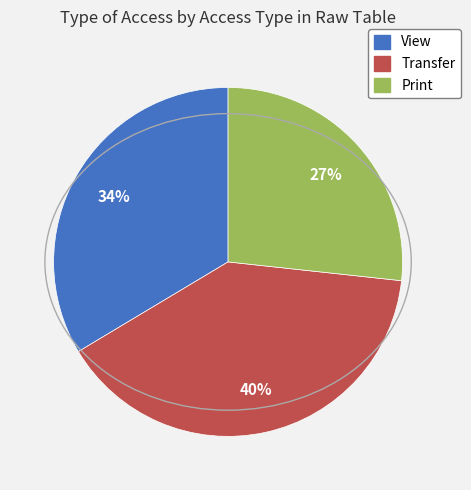

Which category has the smallest portion of the pie?

Print